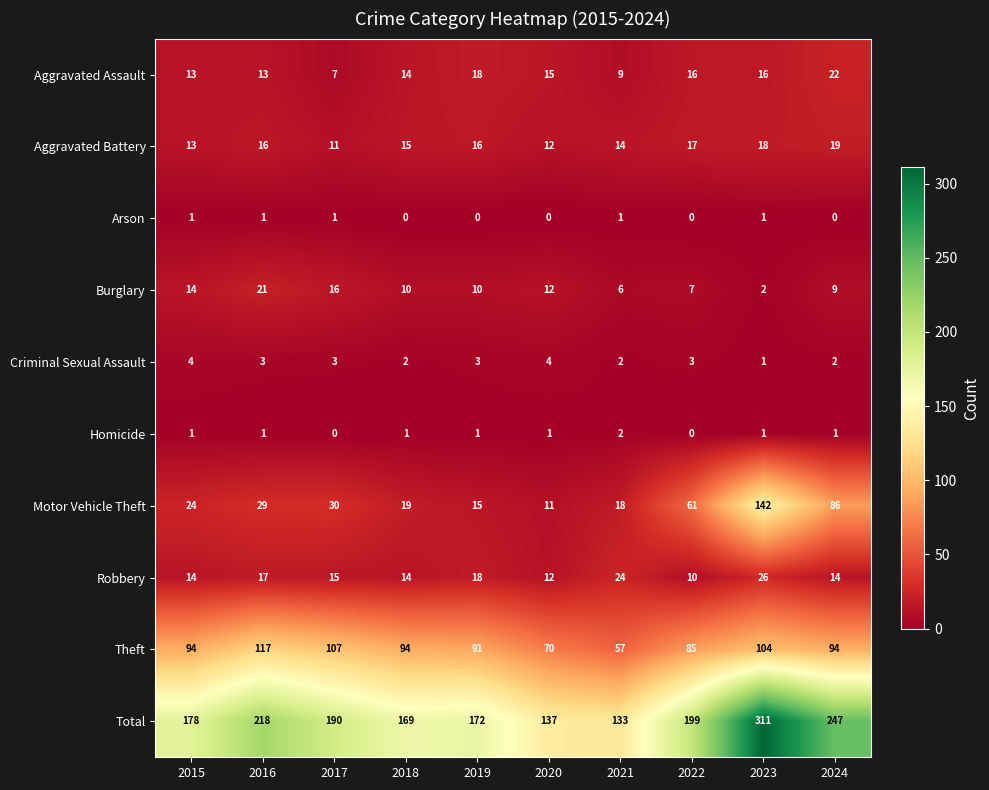

Which series has the largest total across all categories?

Total